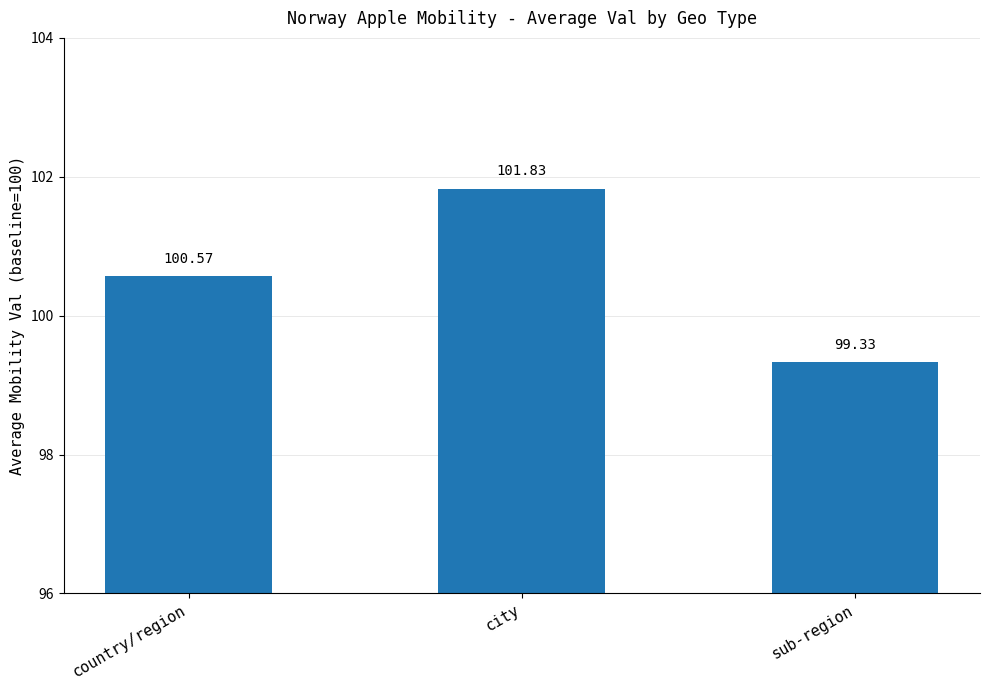

What is the ratio of the value at sub-region to the value at city?

1.0